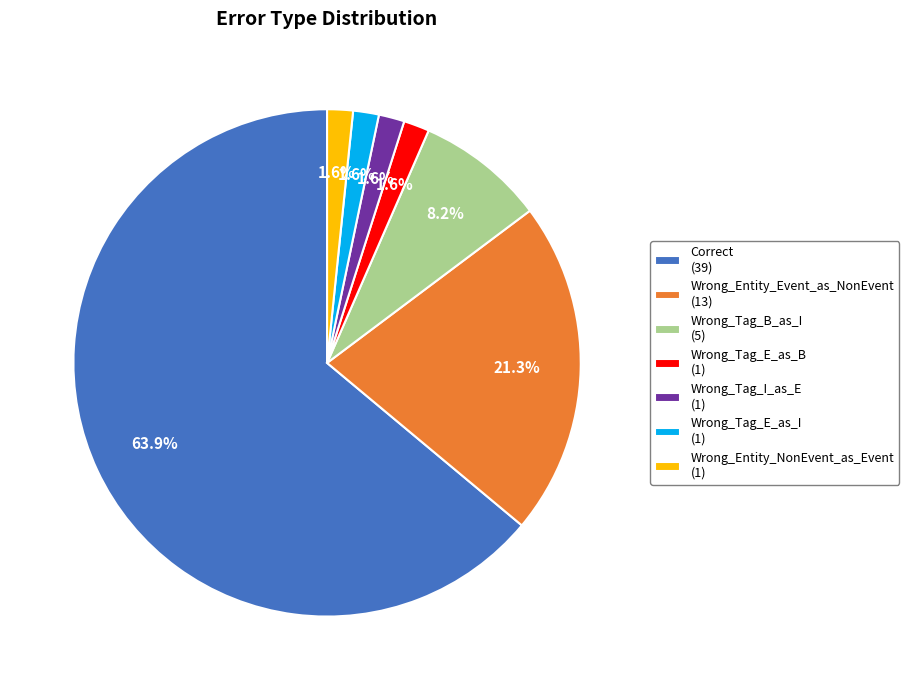

To the nearest percent, what is the difference between the largest and smallest slice percentages?

62%